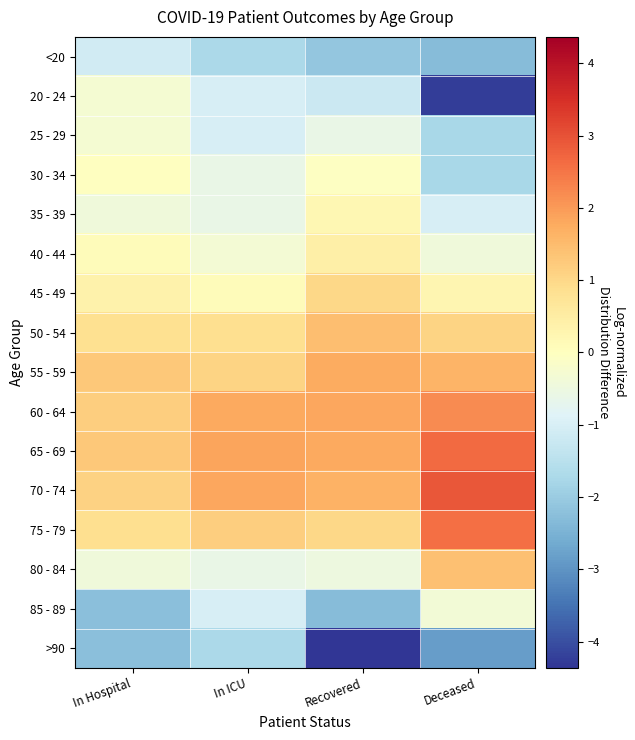

Reading left to right, what are all the values shown in this chart?

<20: In Hospital=-1.1	In ICU=-1.7	Recovered=-2.1	Deceased=-2.3
20 - 24: In Hospital=-0.3	In ICU=-1.0	Recovered=-1.2	Deceased=-4.2
25 - 29: In Hospital=-0.3	In ICU=-1.0	Recovered=-0.6	Deceased=-1.8
30 - 34: In Hospital=-0.0	In ICU=-0.6	Recovered=-0.1	Deceased=-1.8
35 - 39: In Hospital=-0.4	In ICU=-0.6	Recovered=0.2	Deceased=-1.0
40 - 44: In Hospital=0.1	In ICU=-0.3	Recovered=0.4	Deceased=-0.4
45 - 49: In Hospital=0.3	In ICU=0.1	Recovered=1.0	Deceased=0.3
50 - 54: In Hospital=0.8	In ICU=0.9	Recovered=1.5	Deceased=1.1
55 - 59: In Hospital=1.3	In ICU=1.1	Recovered=1.8	Deceased=1.6
60 - 64: In Hospital=1.2	In ICU=1.8	Recovered=1.8	Deceased=2.2
65 - 69: In Hospital=1.3	In ICU=1.9	Recovered=1.8	Deceased=2.6
70 - 74: In Hospital=1.1	In ICU=1.8	Recovered=1.7	Deceased=2.9
75 - 79: In Hospital=0.9	In ICU=1.2	Recovered=1.0	Deceased=2.6
80 - 84: In Hospital=-0.4	In ICU=-0.6	Recovered=-0.5	Deceased=1.4
85 - 89: In Hospital=-2.2	In ICU=-1.0	Recovered=-2.3	Deceased=-0.3
>90: In Hospital=-2.2	In ICU=-1.7	Recovered=-4.4	Deceased=-2.9